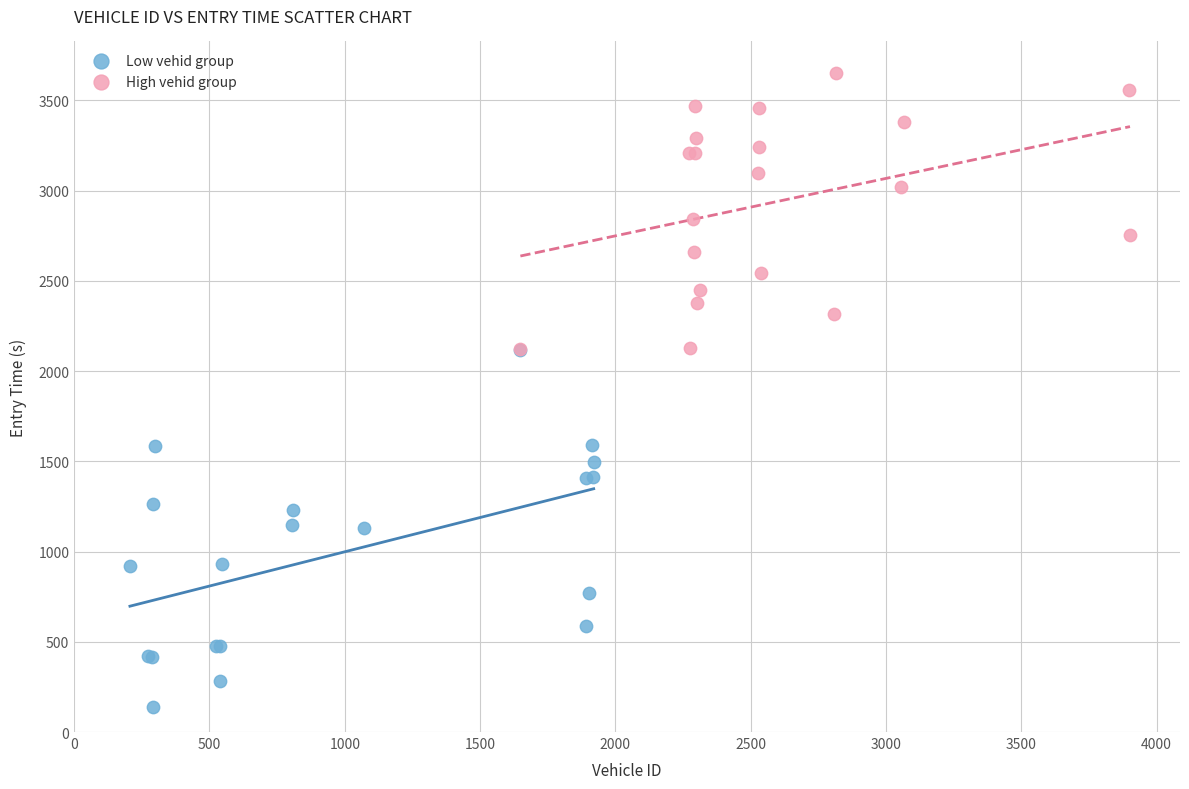

Which series reaches the minimum Y coordinate?

Low vehid group